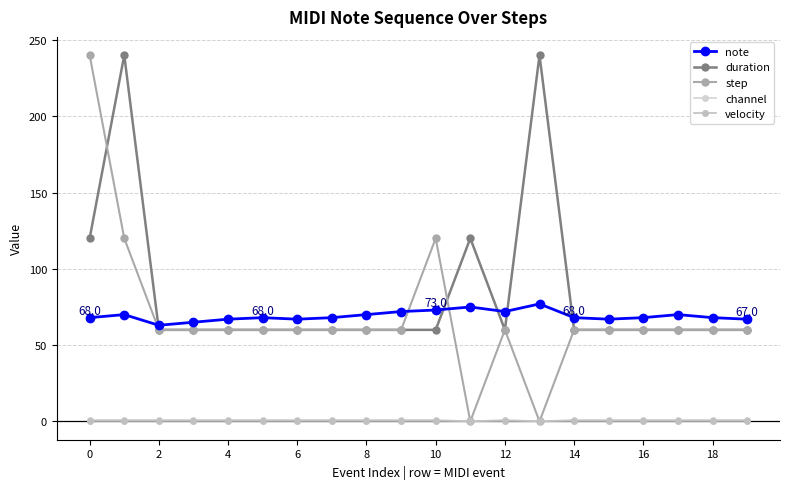

How many lines are shown in the chart?

5